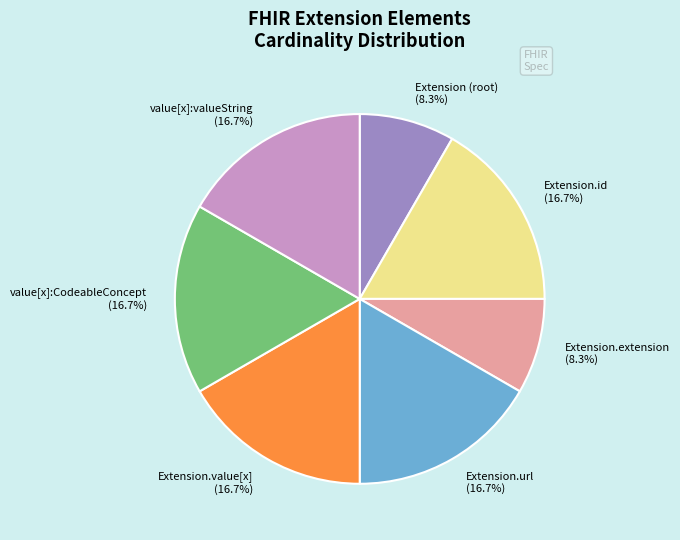

Is there any slice that represents more than half of the pie?

No